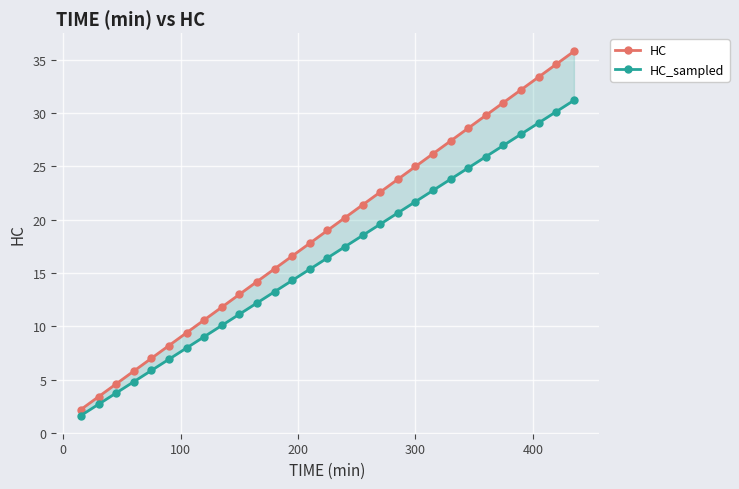

List the series in order of their peak value, lowest first.

HC_sampled, HC